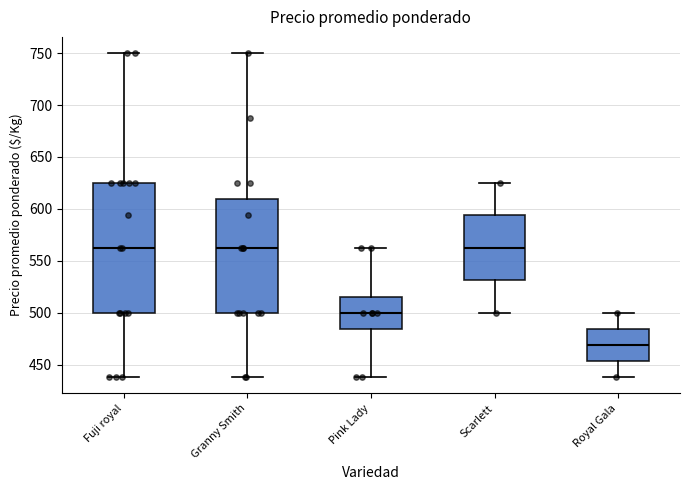

Which box is the tallest, from its lower edge to its upper edge?

Fuji royal